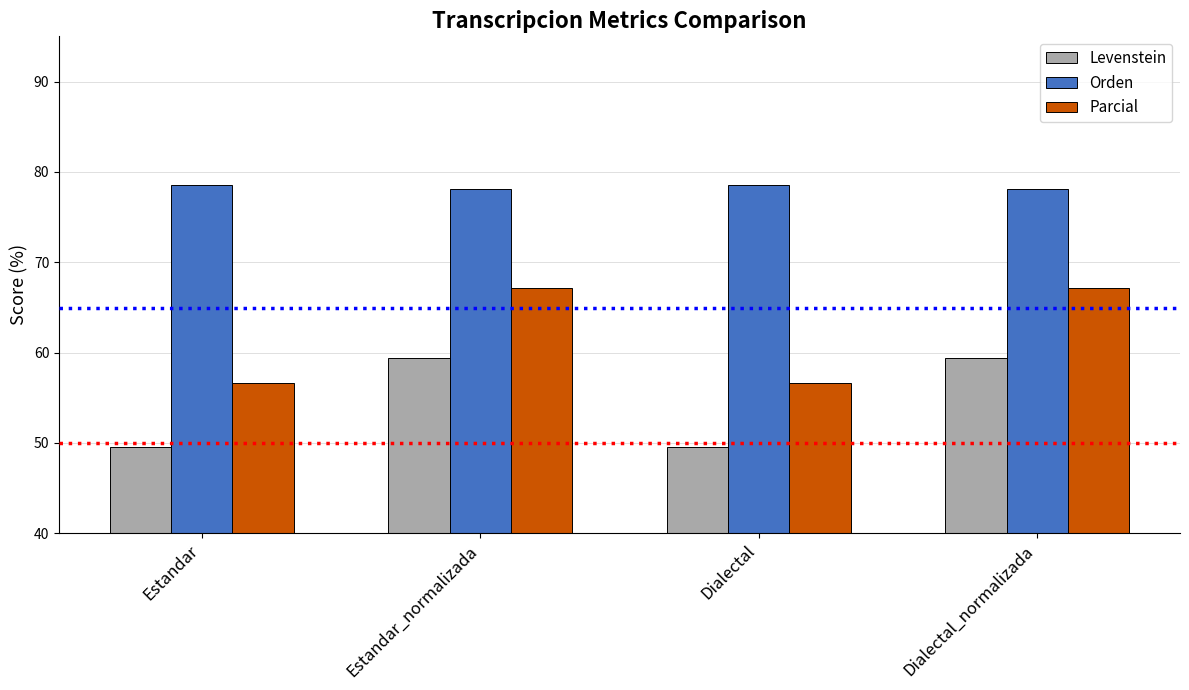

At how many categories does at least one series exceed 55?

4